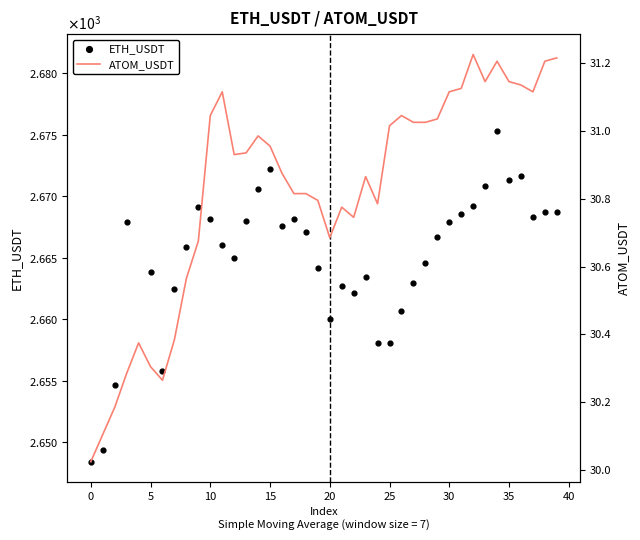

Which series has the largest total across all categories?

ETH_USDT